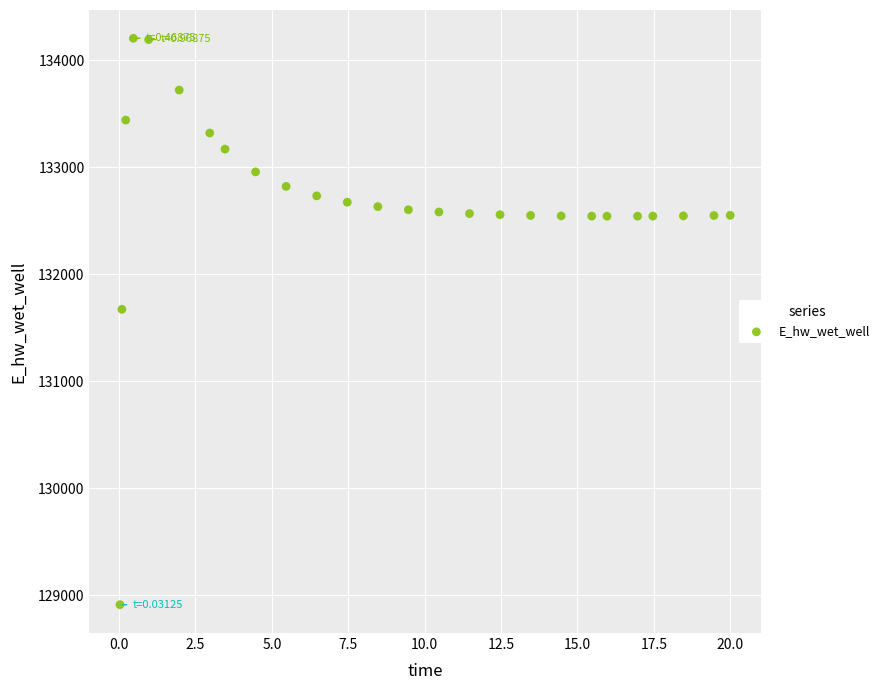

What Y value in the scatter plot is closest to 131558?

131673.0